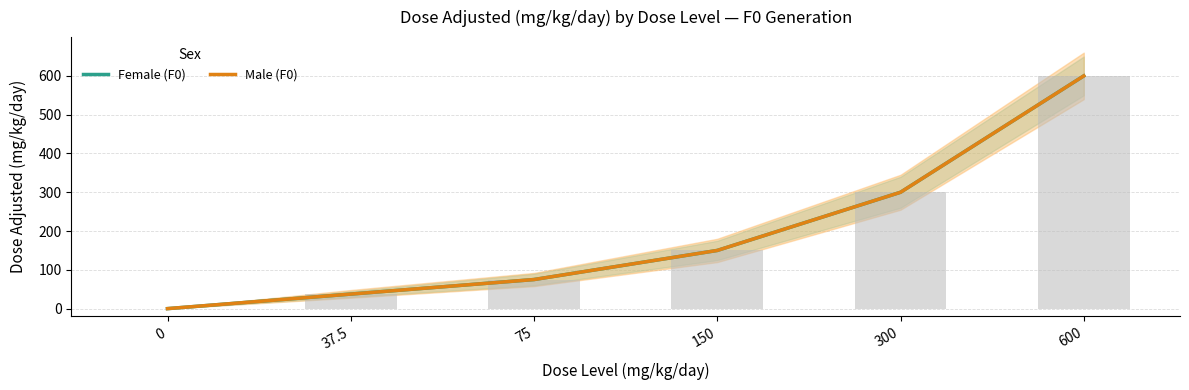

Which category has the highest value in the Male (F0) series?

600